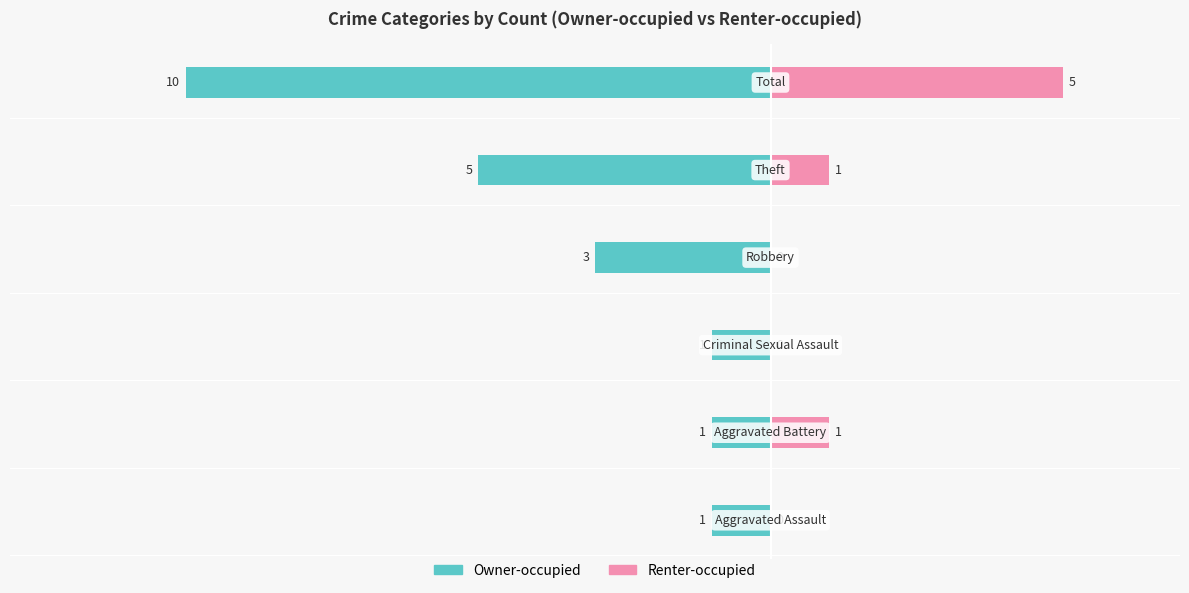

What are all the series names shown in the legend?

Owner-occupied, Renter-occupied